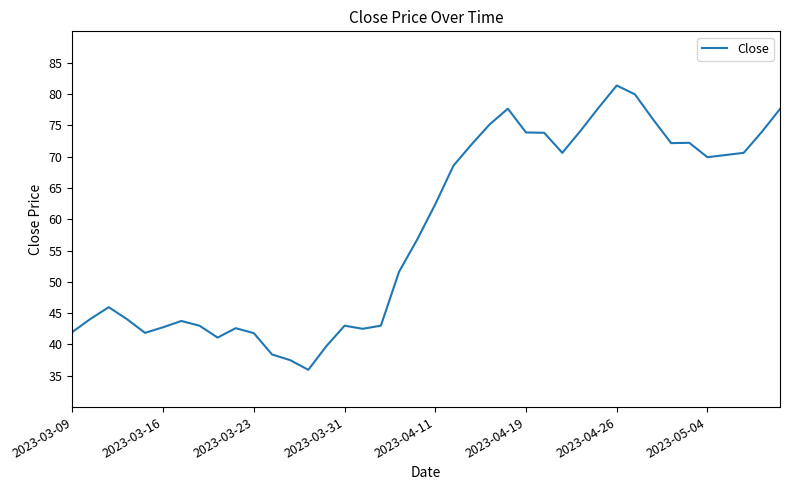

What is the minimum value shown in the chart?

36.0